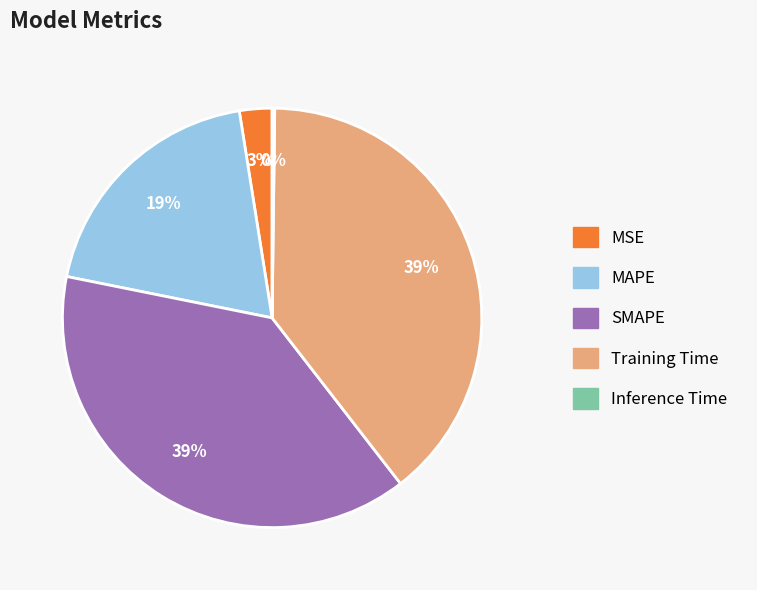

Does Training Time represent more than half of the total?

No